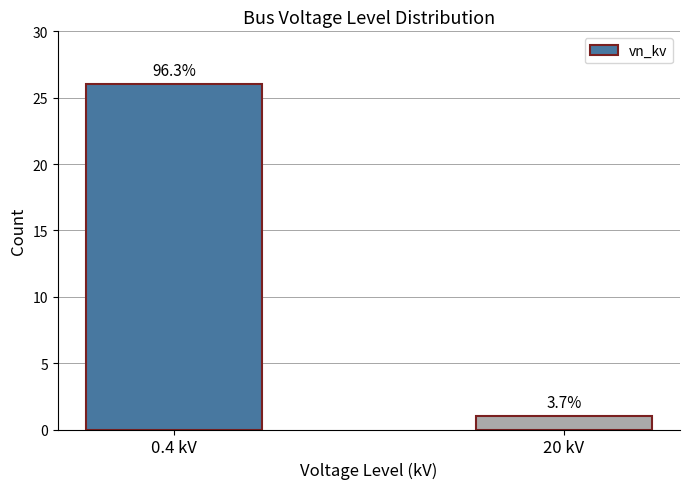

Does the chart contain any negative values?

No